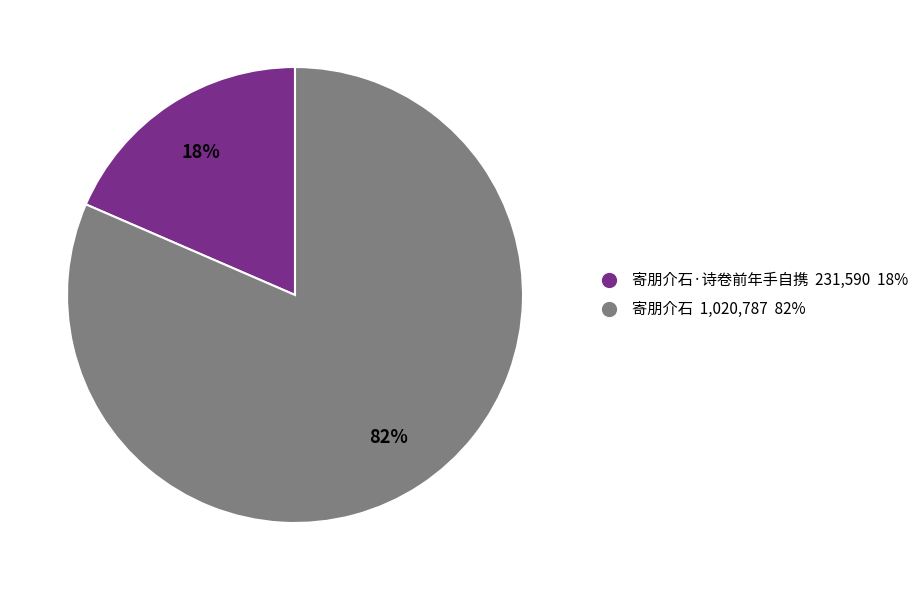

How many slices are in this pie chart?

2